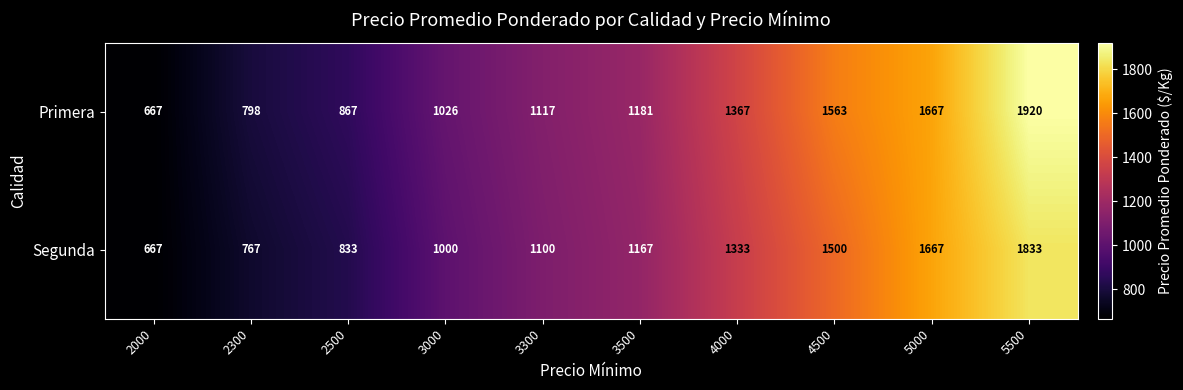

The Segunda series shows 1500 at 4500. True or false?

True